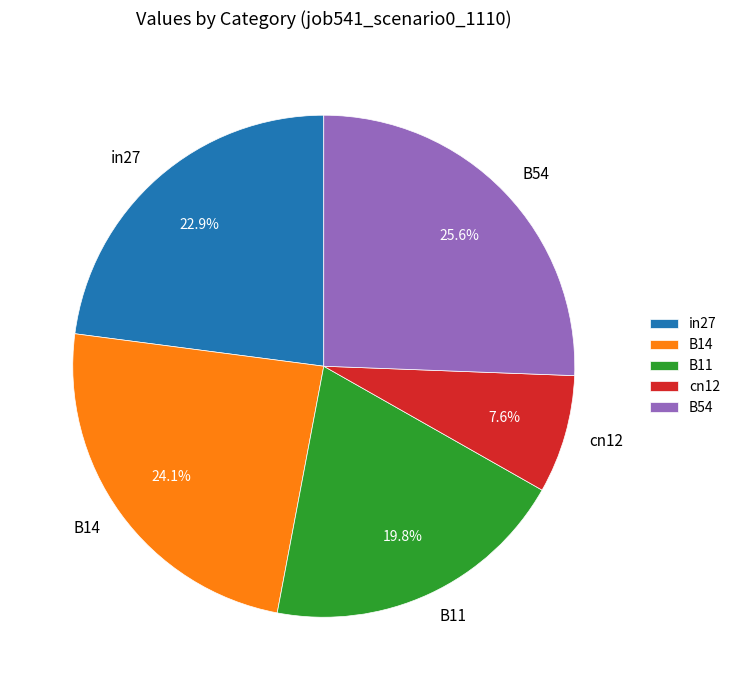

How much of the chart is everything except in27?

77.1%